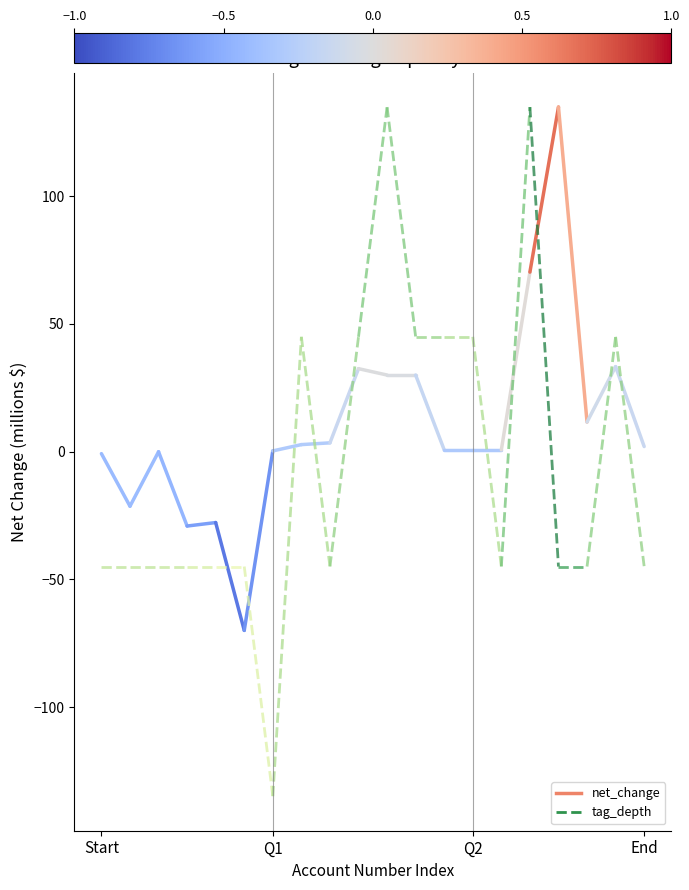

What is the label of the 2nd point from the left?

Q1